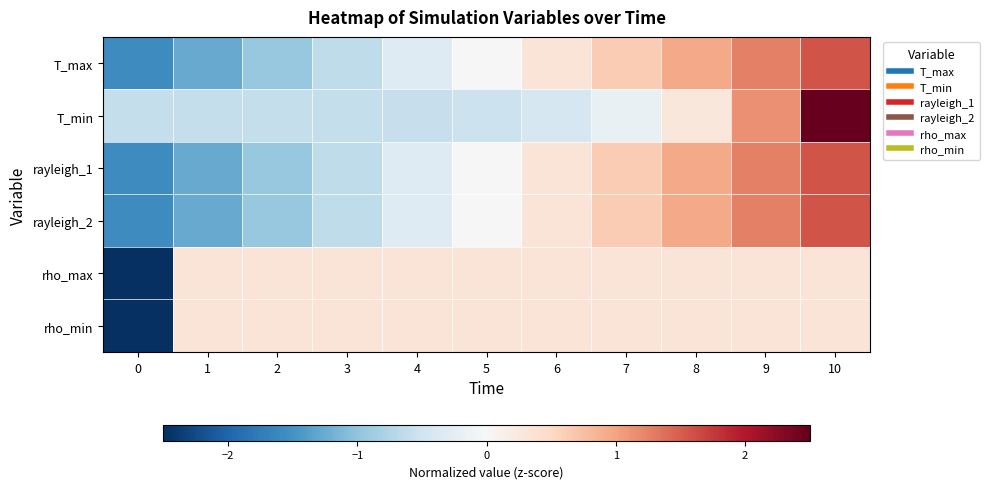

Between 10 and 9, which is larger?

10